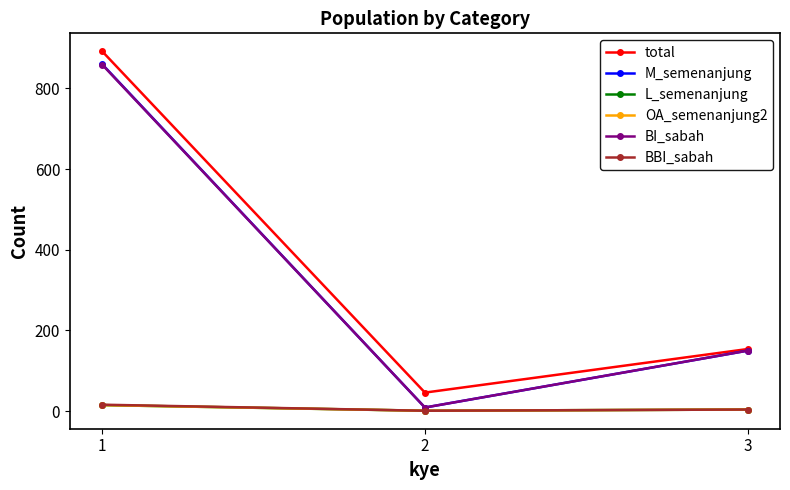

At 3, list the series in order from smallest to largest.

L_semenanjung, OA_semenanjung2, BBI_sabah, M_semenanjung, BI_sabah, total